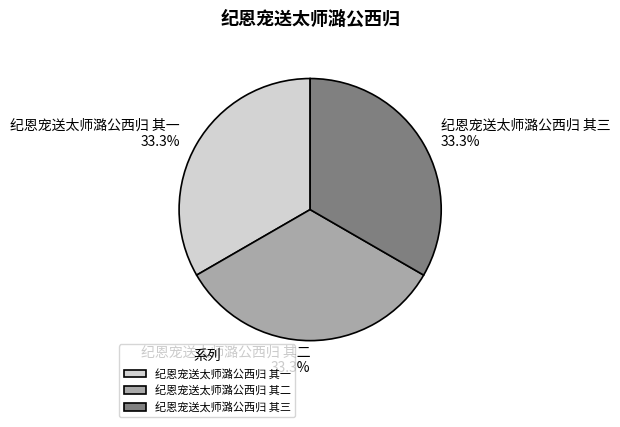

Approximately how many times larger is the value at 纪恩宠送太师潞公西归 其一 compared to 纪恩宠送太师潞公西归 其二?

1.0